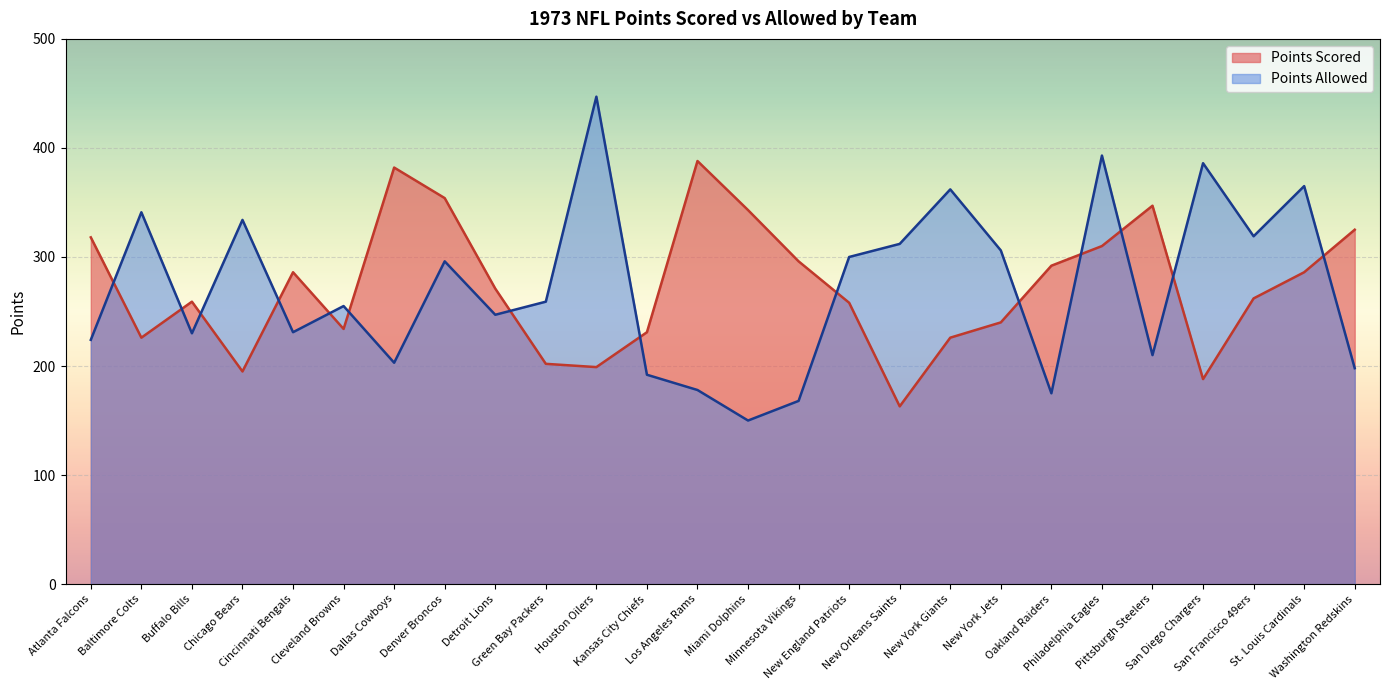

What value does the Points Allowed series have at Detroit Lions, to the nearest 5?

245